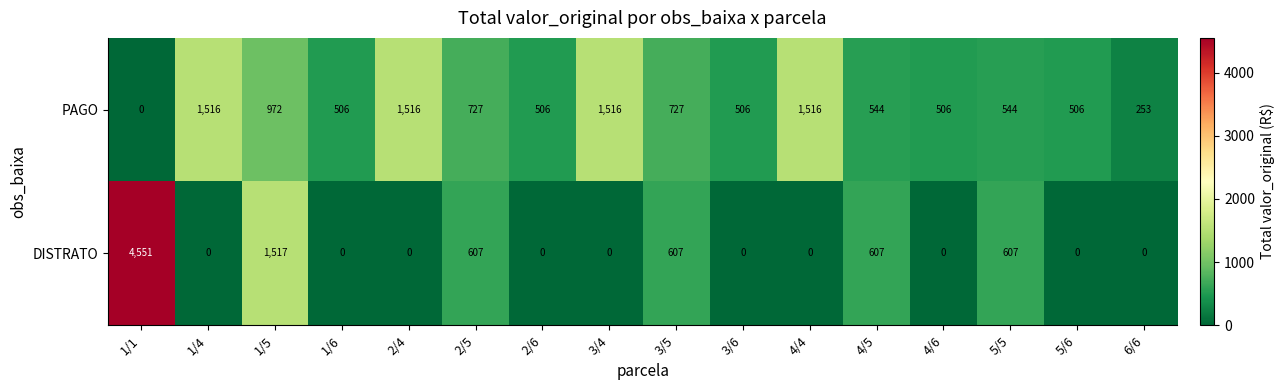

Which series has the largest total across all categories?

PAGO